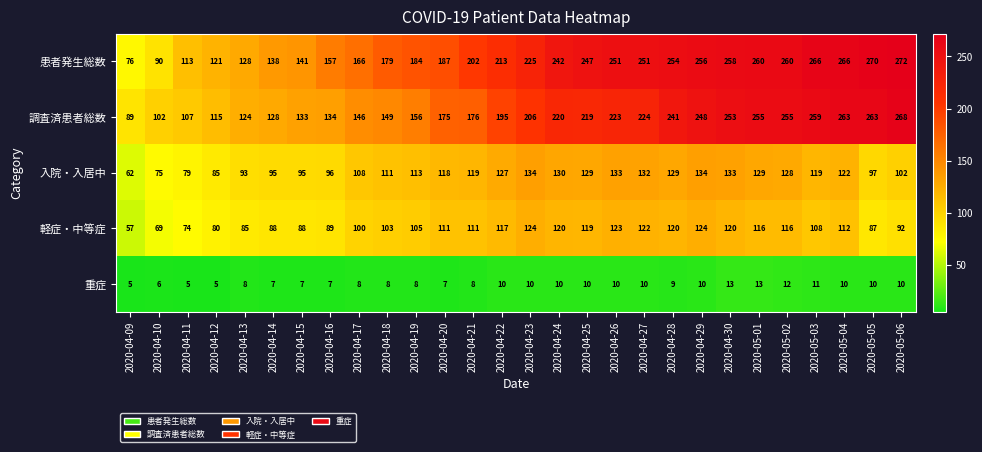

At how many categories does at least one series exceed 24?

28